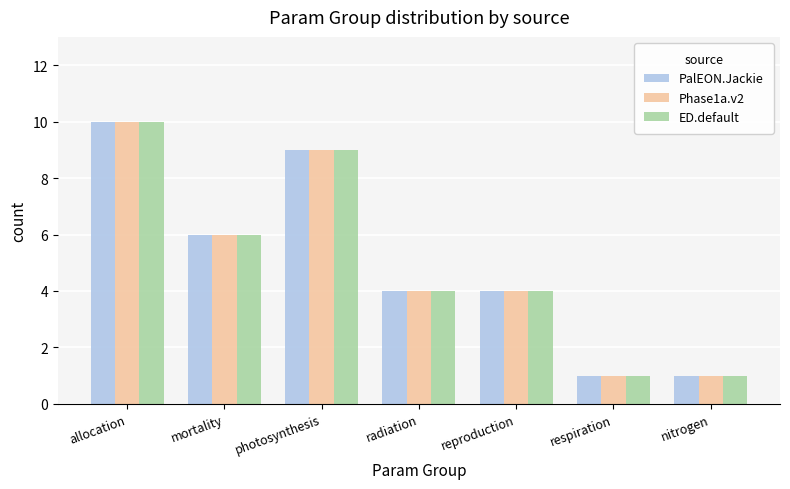

What is the minimum value for PalEON.Jackie?

1